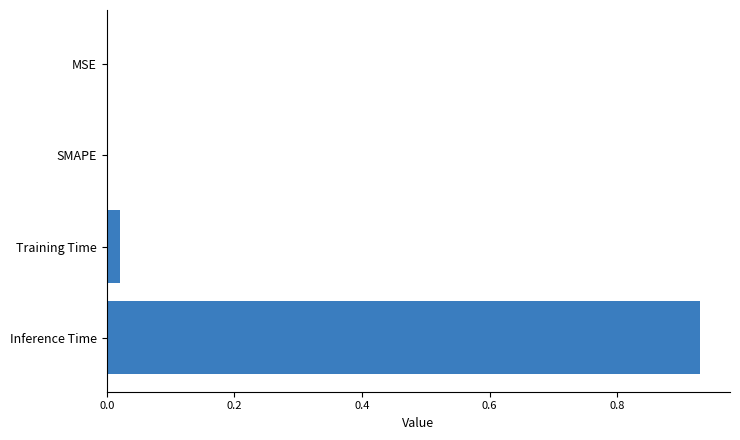

Are the bars horizontal?

Yes